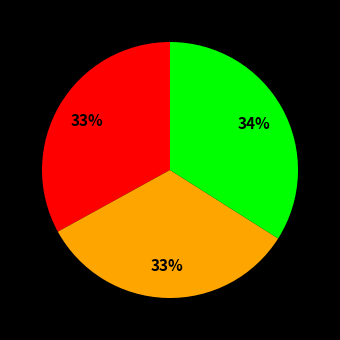

Is there any slice that represents more than half of the pie?

No